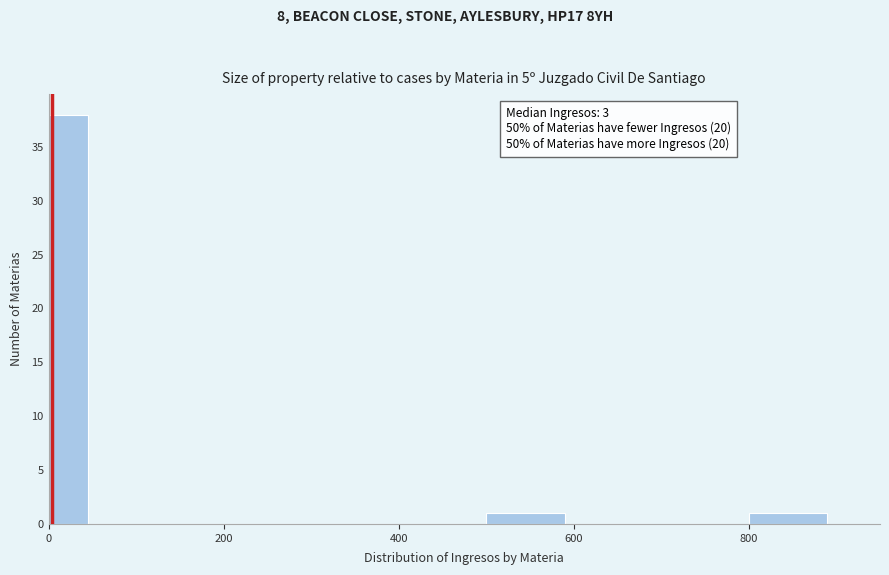

Read against the x-axis, roughly where is the centre of the tallest bar?

20